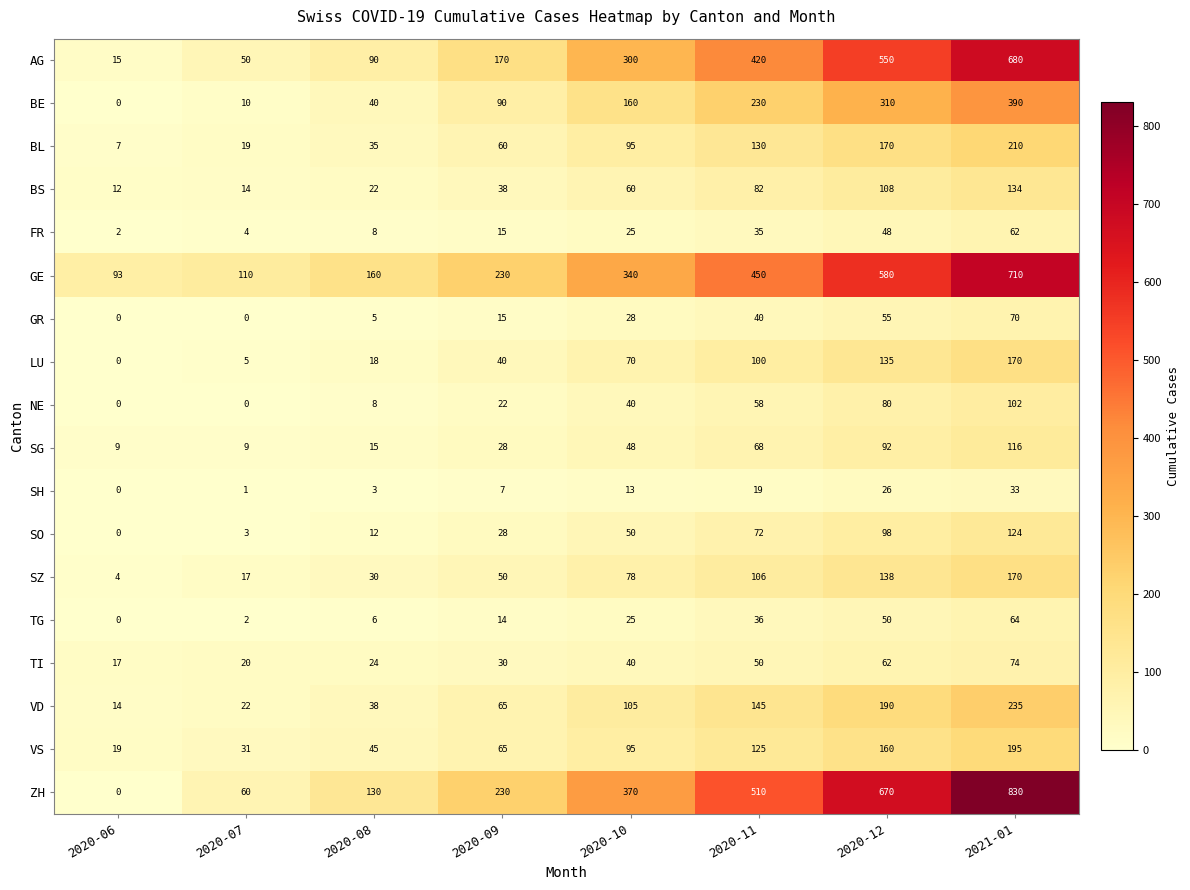

Which series has the largest range (max minus min)?

ZH